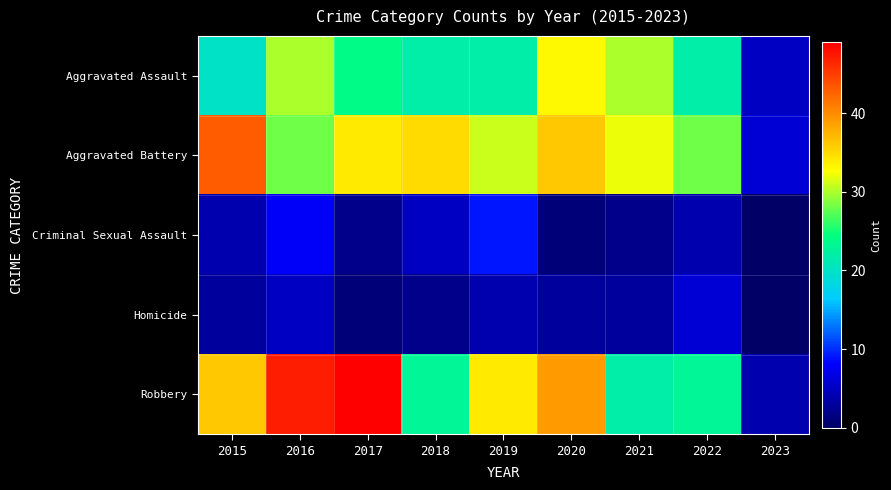

What is the spread (max minus min) of values at 2016?

42